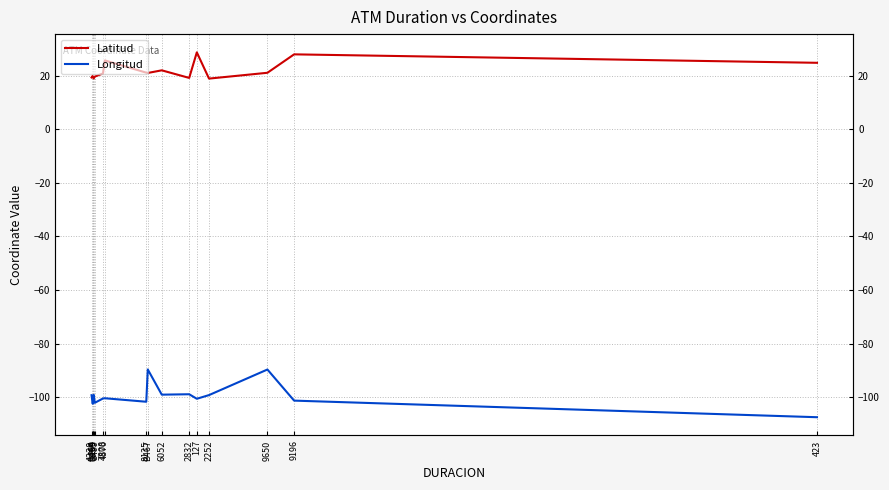

How many values in the Longitud series exceed -100?

7